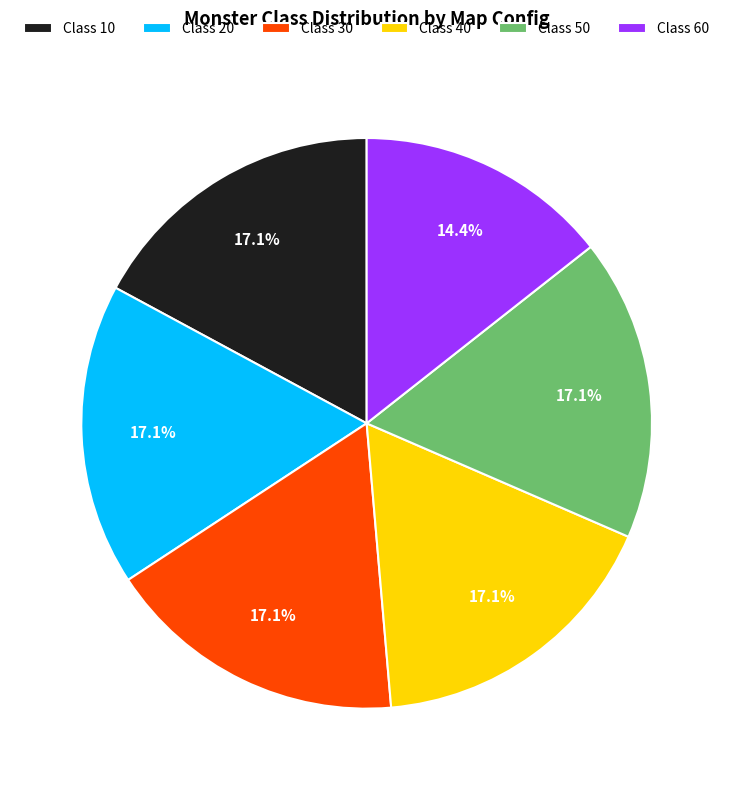

To the nearest percent, what is the average slice percentage?

17%